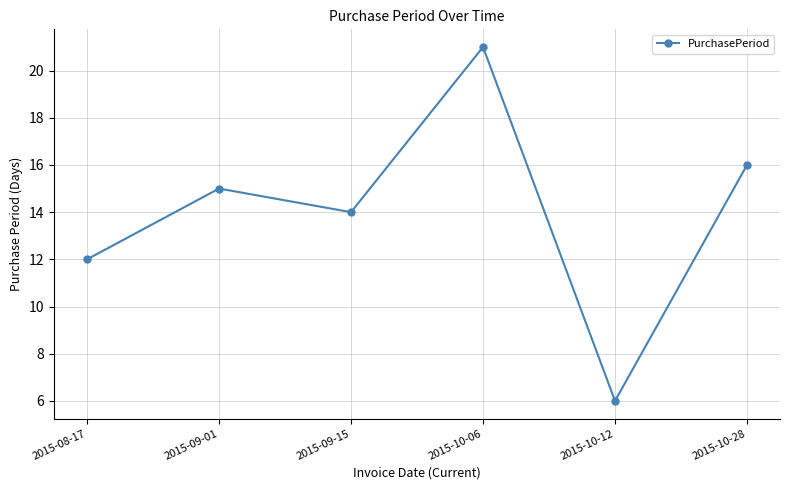

Between 2015-09-15 and 2015-08-17, which is larger?

2015-09-15